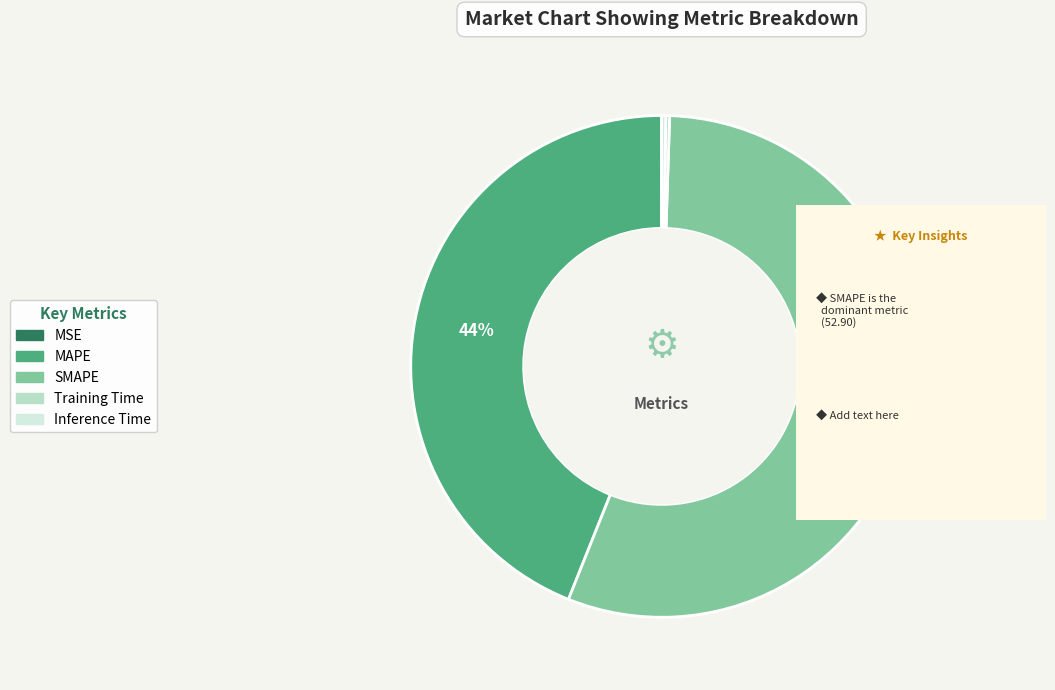

Which slice is the smallest?

MSE